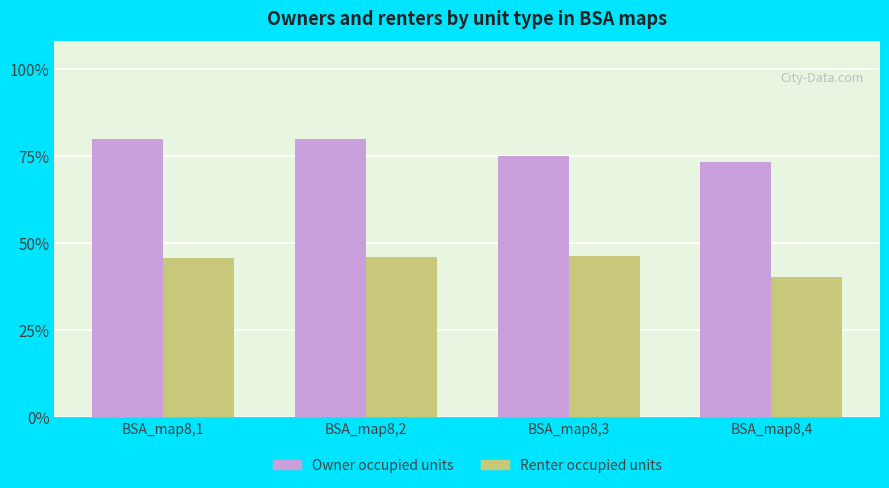

Reading left to right, extract all data points from this chart.

Owner occupied units: BSA_map8,1=10811.6	BSA_map8,2=10832.0	BSA_map8,3=10179.8	BSA_map8,4=9934.1
Renter occupied units: BSA_map8,1=6178.6	BSA_map8,2=6220.9	BSA_map8,3=6274.2	BSA_map8,4=5474.2